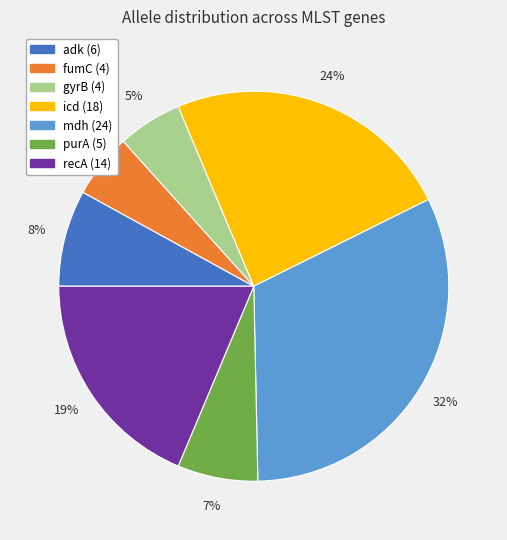

Which category has the biggest portion of the pie?

mdh